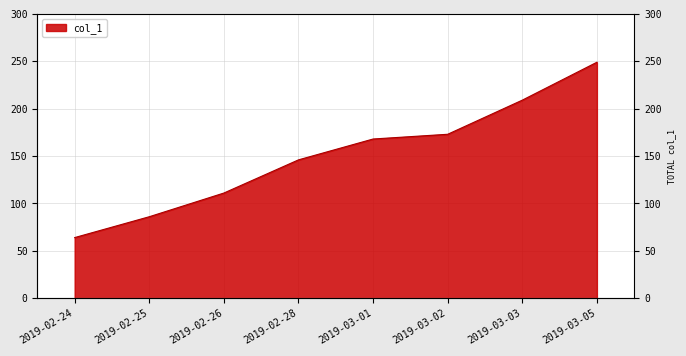

Does the chart display data point markers on the line(s)?

No